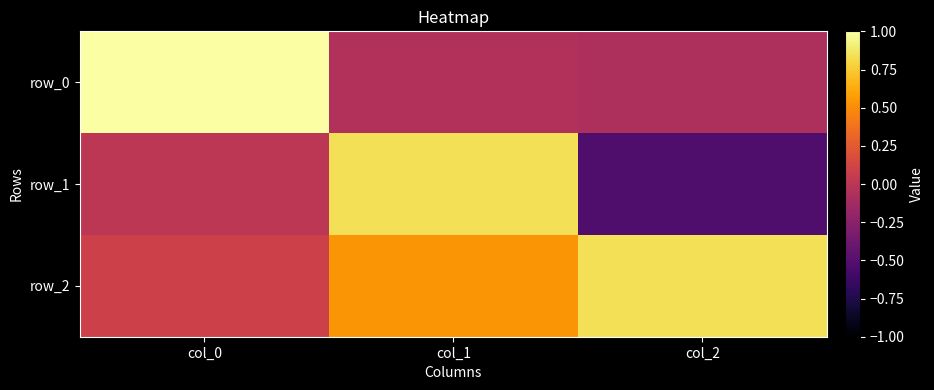

What is the difference between the maximum and second lowest values in the row_1 series?

0.8